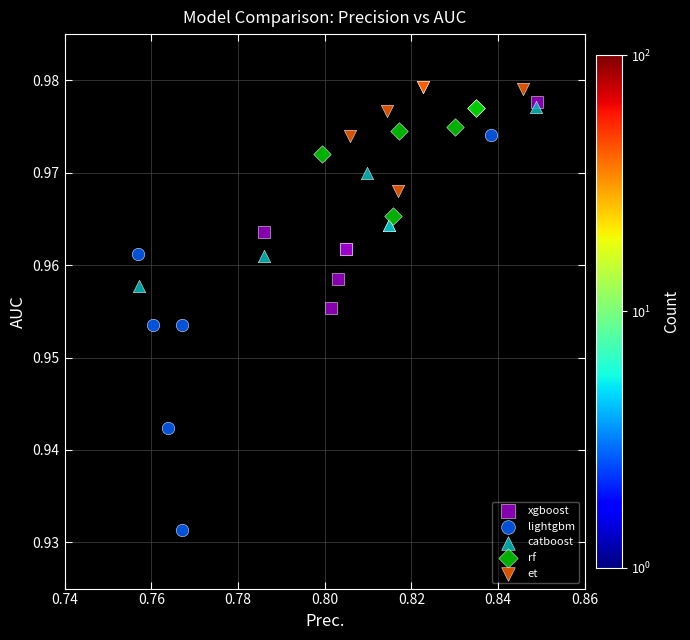

Which series has the largest Y range (max minus min)?

lightgbm